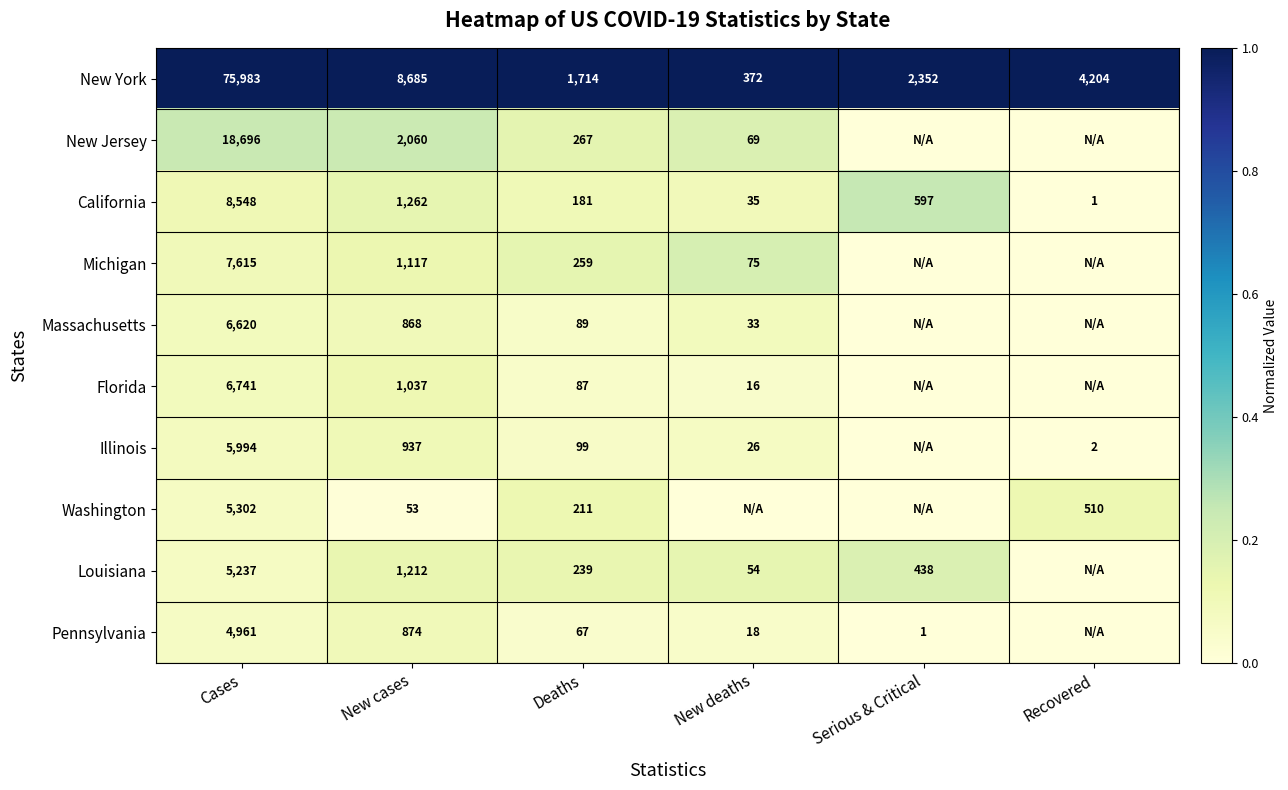

Between Deaths and New deaths, which is larger?

Deaths